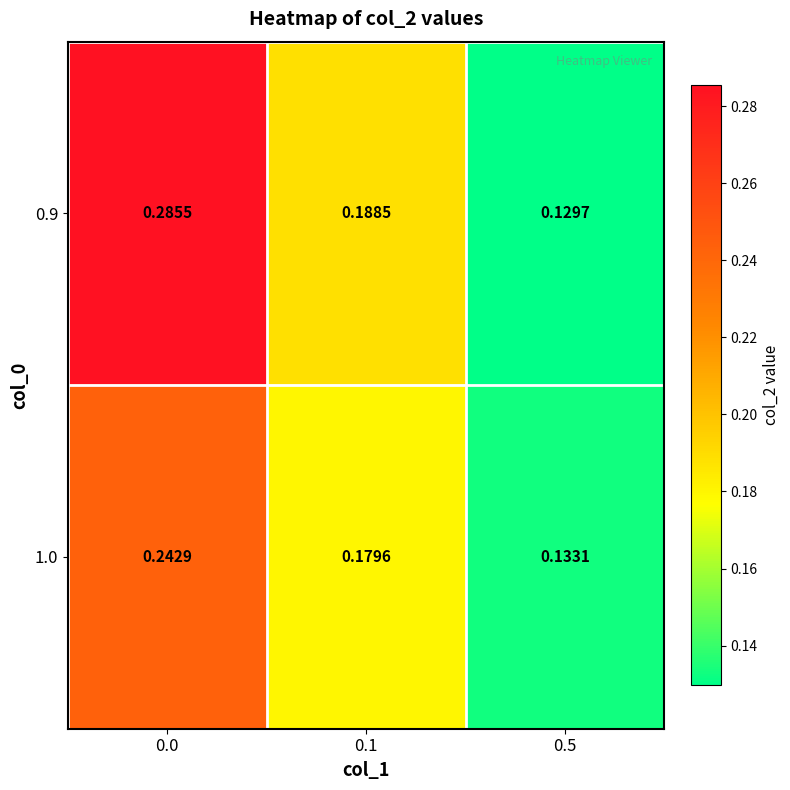

Rank the series at 0.5 from lowest to highest value.

0.9, 1.0